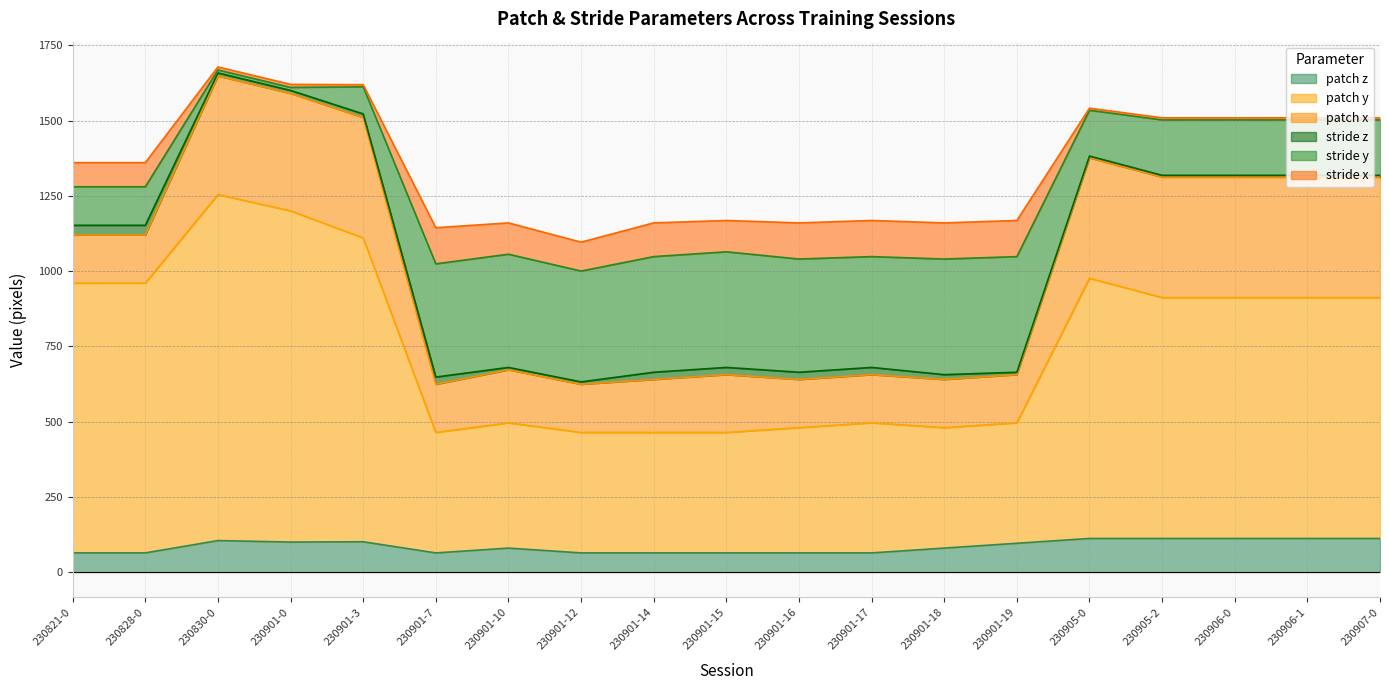

True or false: stride z and patch x intersect in this chart.

False